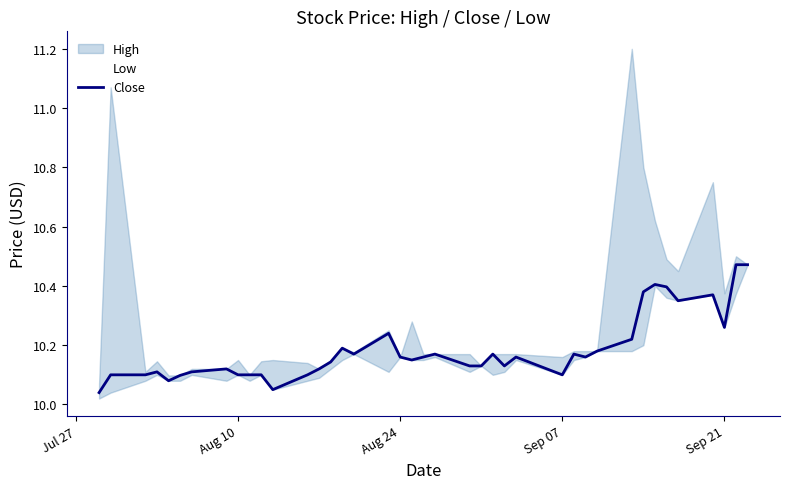

The value of Close at Aug 24 is 14.1. True or false?

False